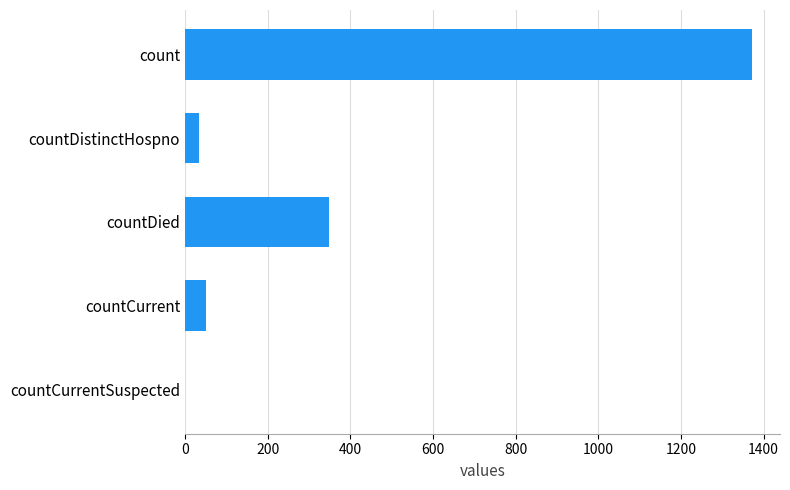

Where is the data nearest to the value 685?

countDied